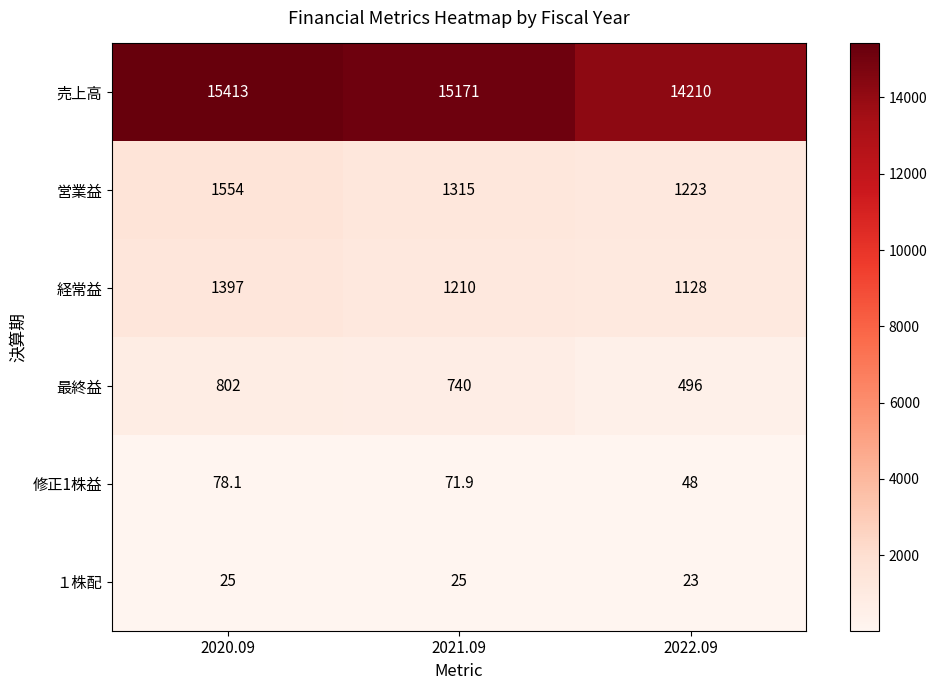

How many values in the 営業益 series are below 1315?

1